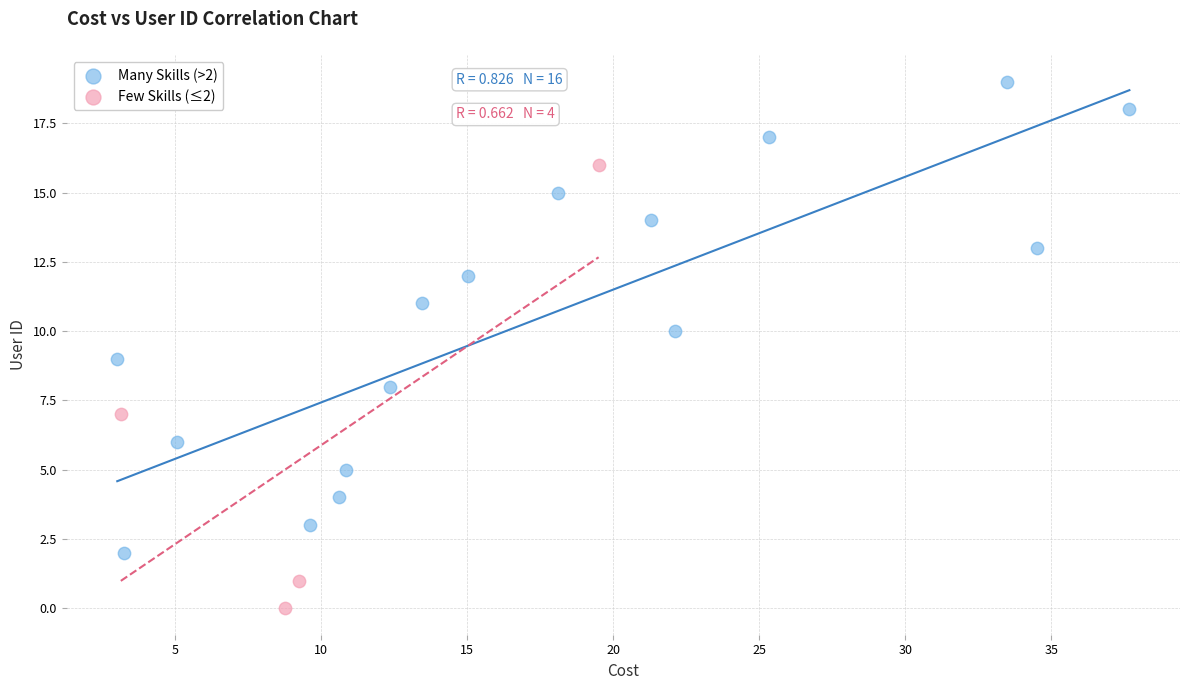

What are all the series names shown in the legend?

Many Skills (>2), Few Skills (≤2)